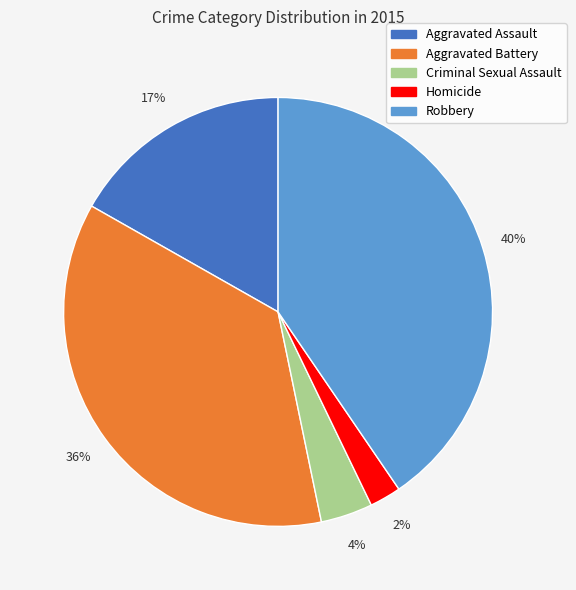

Is the sum of Robbery and Aggravated Battery greater than half?

Yes